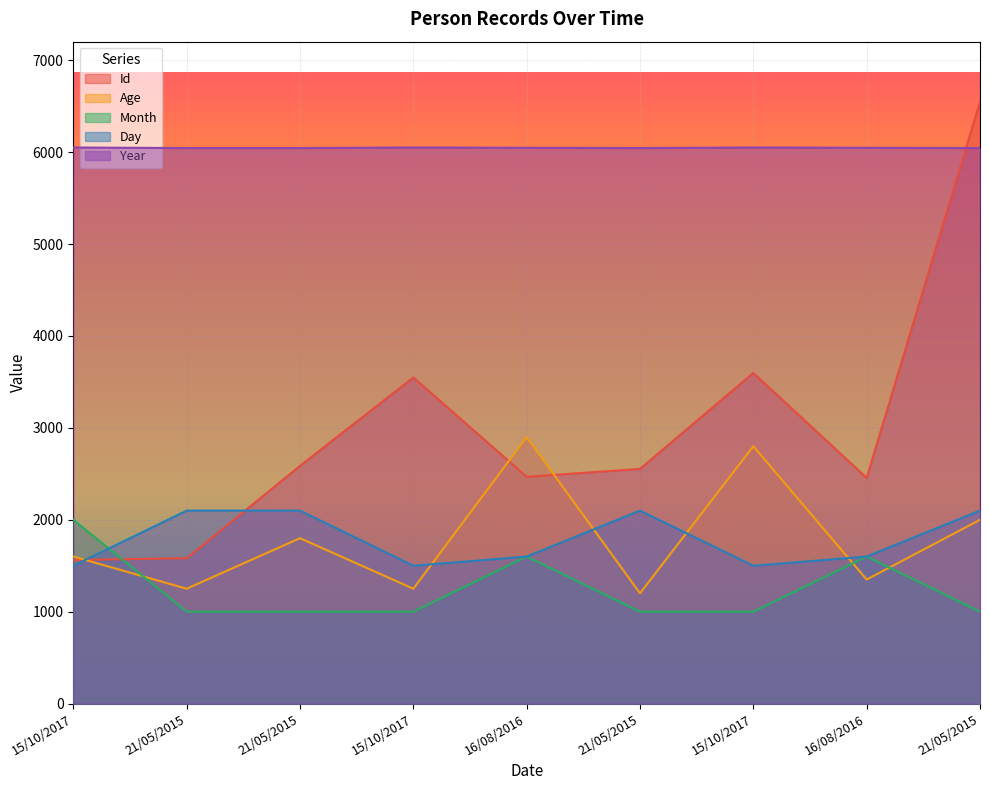

After their last crossing, which series has the higher values: Month or Id?

Id